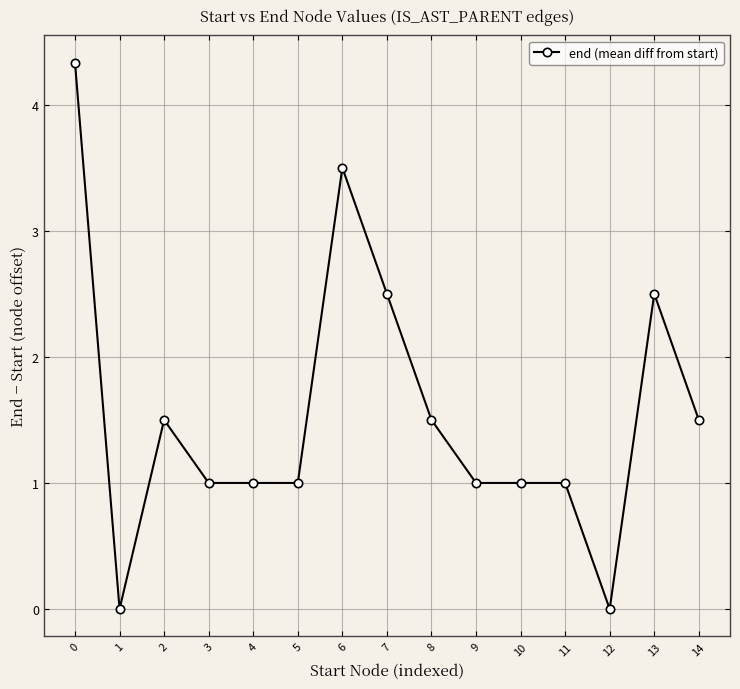

At which category does the data reach its first local valley?

1